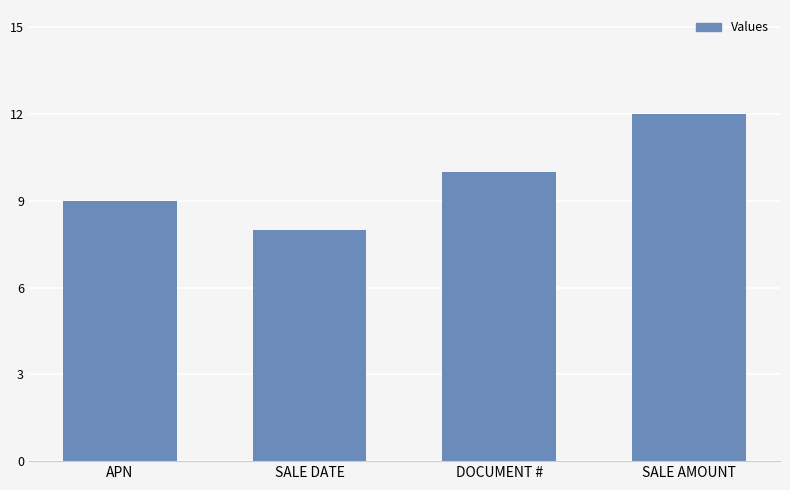

How many series are shown in this chart?

1